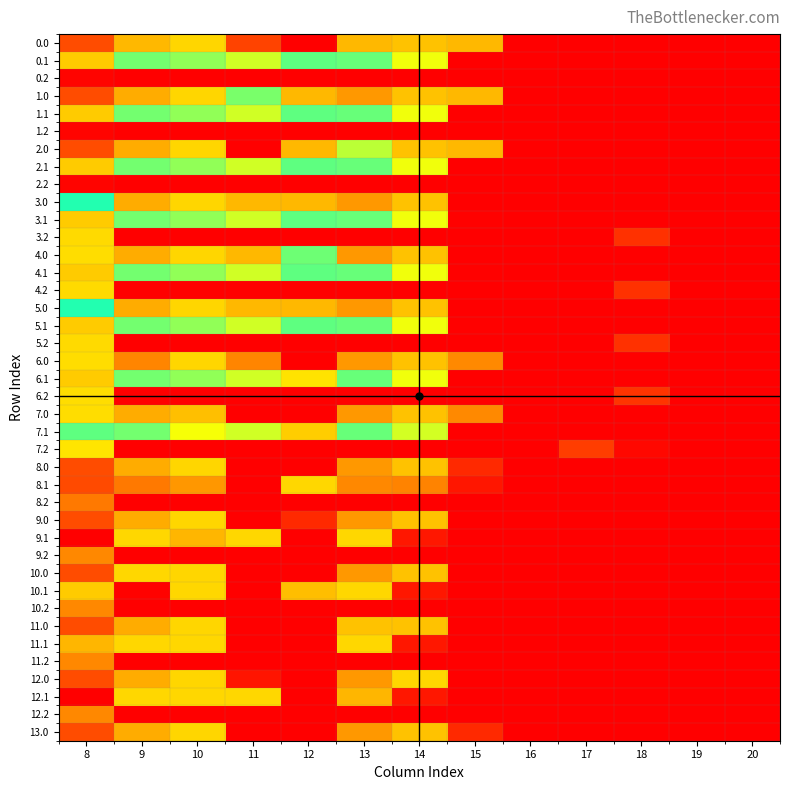

Reading left to right, list all the values displayed in this chart.

0.0: 8=71.8	9=536.0	10=198.6	11=63.4	12=0.0	13=536.0	14=180.7	15=536.0	16=0.0	17=0.0	18=0.0	19=0.0	20=0.0
0.1: 8=188.8	9=299.8	10=420.3	11=257.5	12=309.7	13=401.6	14=242.2	15=0.0	16=0.0	17=0.0	18=0.0	19=0.0	20=0.0
0.2: 8=4.6	9=0.0	10=0.0	11=0.0	12=0.0	13=0.0	14=0.0	15=0.0	16=0.0	17=0.0	18=0.0	19=0.0	20=0.0
1.0: 8=71.8	9=160.1	10=198.6	11=297.5	12=536.0	13=141.8	14=180.7	15=536.0	16=0.0	17=0.0	18=0.0	19=0.0	20=0.0
1.1: 8=188.8	9=299.8	10=420.3	11=257.5	12=309.7	13=401.6	14=242.2	15=0.0	16=0.0	17=0.0	18=0.0	19=0.0	20=0.0
1.2: 8=4.6	9=0.0	10=0.0	11=0.0	12=0.0	13=0.0	14=0.0	15=0.0	16=0.0	17=0.0	18=0.0	19=0.0	20=0.0
2.0: 8=71.8	9=160.1	10=198.6	11=0.0	12=536.0	13=439.3	14=180.7	15=536.0	16=0.0	17=0.0	18=0.0	19=0.0	20=0.0
2.1: 8=188.8	9=299.8	10=420.3	11=257.5	12=309.7	13=401.6	14=242.2	15=0.0	16=0.0	17=0.0	18=0.0	19=0.0	20=0.0
2.2: 8=4.6	9=0.0	10=0.0	11=0.0	12=0.0	13=0.0	14=0.0	15=0.0	16=0.0	17=0.0	18=0.0	19=0.0	20=0.0
3.0: 8=369.3	9=160.1	10=198.6	11=536.0	12=536.0	13=141.8	14=180.7	15=0.0	16=0.0	17=0.0	18=0.0	19=0.0	20=0.0
3.1: 8=188.8	9=299.8	10=420.3	11=257.5	12=309.7	13=401.6	14=242.2	15=2.3	16=0.0	17=0.0	18=0.0	19=0.0	20=0.0
3.2: 8=201.6	9=0.0	10=0.0	11=0.0	12=0.0	13=0.0	14=0.0	15=0.0	16=0.0	17=0.0	18=46.1	19=0.0	20=0.0
4.0: 8=502.1	9=160.1	10=198.6	11=536.0	12=403.2	13=141.8	14=180.7	15=0.0	16=0.0	17=0.0	18=0.0	19=0.0	20=0.0
4.1: 8=188.8	9=299.8	10=420.3	11=257.5	12=309.7	13=401.6	14=242.2	15=2.3	16=0.0	17=0.0	18=0.0	19=0.0	20=0.0
4.2: 8=201.6	9=0.0	10=0.0	11=0.0	12=0.0	13=0.0	14=0.0	15=0.0	16=0.0	17=0.0	18=46.1	19=0.0	20=0.0
5.0: 8=369.3	9=160.1	10=198.6	11=536.0	12=536.0	13=141.8	14=180.7	15=0.0	16=0.0	17=0.0	18=0.0	19=0.0	20=0.0
5.1: 8=188.8	9=299.8	10=420.3	11=257.5	12=309.7	13=401.6	14=242.2	15=2.3	16=0.0	17=0.0	18=0.0	19=0.0	20=0.0
5.2: 8=201.6	9=0.0	10=0.0	11=0.0	12=0.0	13=0.0	14=0.0	15=0.0	16=0.0	17=0.0	18=46.1	19=0.0	20=0.0
6.0: 8=502.1	9=583.0	10=198.6	11=123.5	12=0.0	13=141.8	14=180.7	15=578.9	16=0.0	17=0.0	18=0.0	19=0.0	20=0.0
6.1: 8=188.8	9=299.8	10=420.3	11=257.5	12=496.9	13=401.6	14=242.2	15=0.0	16=0.0	17=0.0	18=0.0	19=0.0	20=0.0
6.2: 8=204.6	9=0.0	10=0.0	11=0.0	12=0.0	13=0.0	14=0.0	15=0.0	16=0.0	17=0.0	18=49.1	19=0.8	20=0.0
7.0: 8=502.1	9=160.1	10=529.0	11=0.0	12=707.0	13=141.8	14=180.7	15=578.9	16=0.0	17=0.0	18=0.0	19=0.0	20=0.0
7.1: 8=396.8	9=299.8	10=466.9	11=257.5	12=517.7	13=401.6	14=450.2	15=0.0	16=0.0	17=0.0	18=0.0	19=0.0	20=0.0
7.2: 8=212.6	9=0.0	10=0.0	11=0.0	12=0.0	13=0.0	14=0.0	15=0.0	16=0.4	17=57.1	18=8.8	19=0.0	20=0.0
8.0: 8=71.8	9=160.1	10=198.6	11=0.0	12=0.0	13=141.8	14=180.7	15=39.1	16=0.0	17=0.0	18=0.0	19=0.0	20=0.0
8.1: 8=69.4	9=111.9	10=140.2	11=0.0	12=200.0	13=127.0	14=122.6	15=20.9	16=0.0	17=0.0	18=0.0	19=0.0	20=0.0
8.2: 8=112.6	9=0.0	10=0.0	11=0.0	12=0.0	13=0.0	14=0.0	15=0.0	16=0.0	17=0.0	18=0.0	19=0.0	20=0.0
9.0: 8=71.8	9=160.1	10=198.6	11=0.0	12=39.1	13=141.8	14=180.7	15=0.0	16=0.0	17=0.0	18=0.0	19=0.0	20=0.0
9.1: 8=0.0	9=200.0	10=168.8	11=200.0	12=0.0	13=200.0	14=23.1	15=0.0	16=0.0	17=0.0	18=0.0	19=0.0	20=0.0
9.2: 8=126.2	9=0.0	10=0.0	11=0.0	12=0.0	13=0.0	14=0.0	15=0.0	16=0.0	17=0.0	18=0.0	19=0.0	20=0.0
10.0: 8=71.8	9=199.2	10=198.6	11=0.0	12=0.0	13=141.8	14=180.7	15=0.0	16=0.0	17=0.0	18=0.0	19=0.0	20=0.0
10.1: 8=188.8	9=3.9	10=200.0	11=0.0	12=176.1	13=200.0	14=23.1	15=0.0	16=0.0	17=0.0	18=0.0	19=0.0	20=0.0
10.2: 8=126.2	9=0.0	10=0.0	11=0.0	12=0.0	13=0.0	14=0.0	15=0.0	16=0.0	17=0.0	18=0.0	19=0.0	20=0.0
11.0: 8=71.8	9=160.1	10=198.6	11=0.0	12=0.0	13=180.9	14=180.7	15=0.0	16=0.0	17=0.0	18=0.0	19=0.0	20=0.0
11.1: 8=168.8	9=200.0	10=200.0	11=0.0	12=0.0	13=200.0	14=23.1	15=0.0	16=0.0	17=0.0	18=0.0	19=0.0	20=0.0
11.2: 8=126.2	9=0.0	10=0.0	11=0.0	12=0.0	13=0.0	14=0.0	15=0.0	16=0.0	17=0.0	18=0.0	19=0.0	20=0.0
12.0: 8=71.8	9=160.1	10=198.6	11=19.8	12=0.0	13=141.8	14=200.0	15=0.0	16=0.0	17=0.0	18=0.0	19=0.0	20=0.0
12.1: 8=0.0	9=200.0	10=200.0	11=200.0	12=0.0	13=168.8	14=23.1	15=0.0	16=0.0	17=0.0	18=0.0	19=0.0	20=0.0
12.2: 8=126.2	9=0.0	10=0.0	11=0.0	12=0.0	13=0.0	14=0.0	15=0.0	16=0.0	17=0.0	18=0.0	19=0.0	20=0.0
13.0: 8=71.8	9=160.1	10=198.6	11=0.0	12=0.0	13=141.8	14=180.7	15=39.1	16=0.0	17=0.0	18=0.0	19=0.0	20=0.0